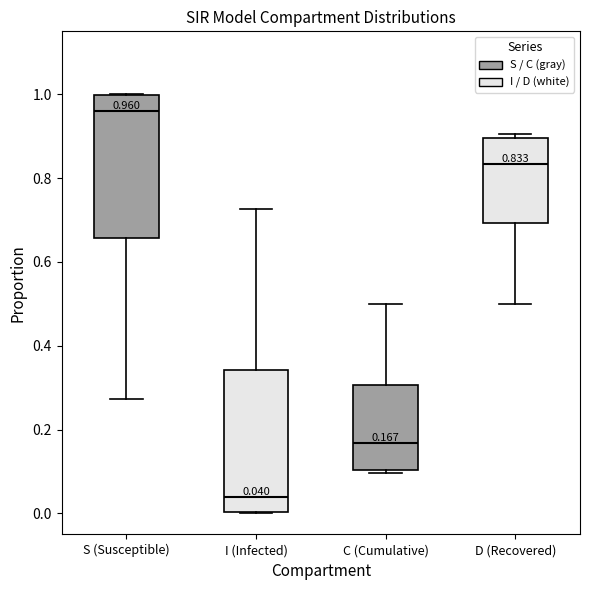

Which box has the highest median line?

S (Susceptible)